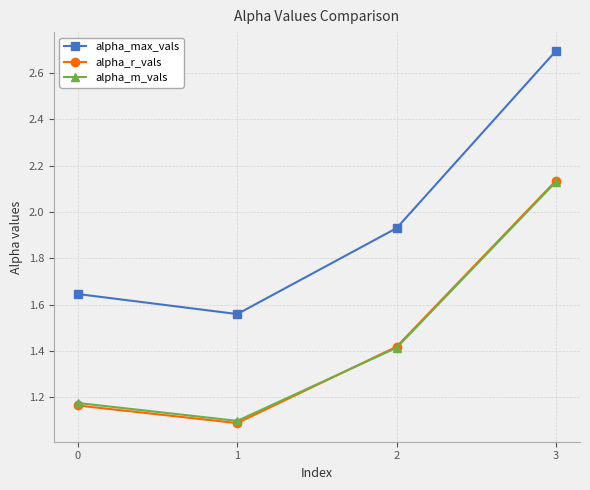

What is the minimum value shown in the chart?

1.1